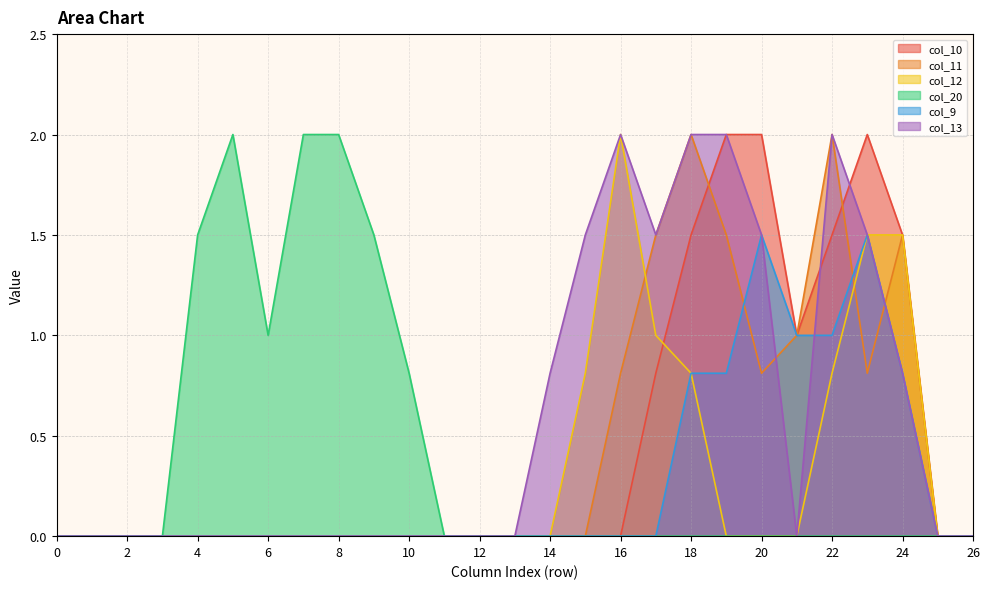

Which category has the highest value in the col_11 series?

18